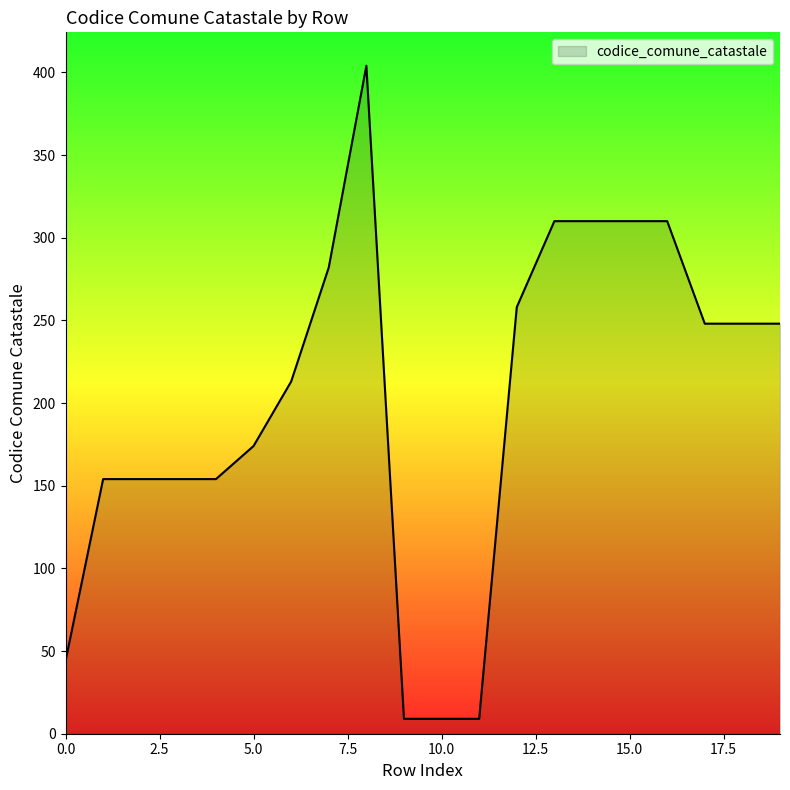

What is the difference between the maximum and minimum values?

395